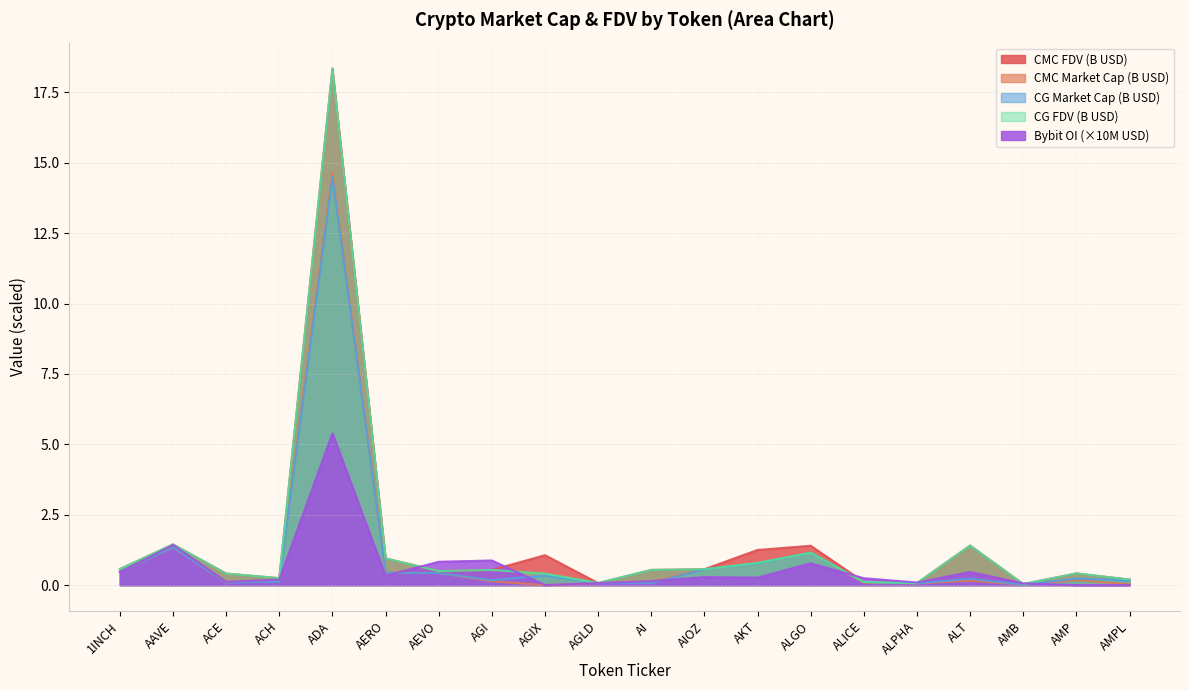

What is the label of the 20th point from the left?

AMPL